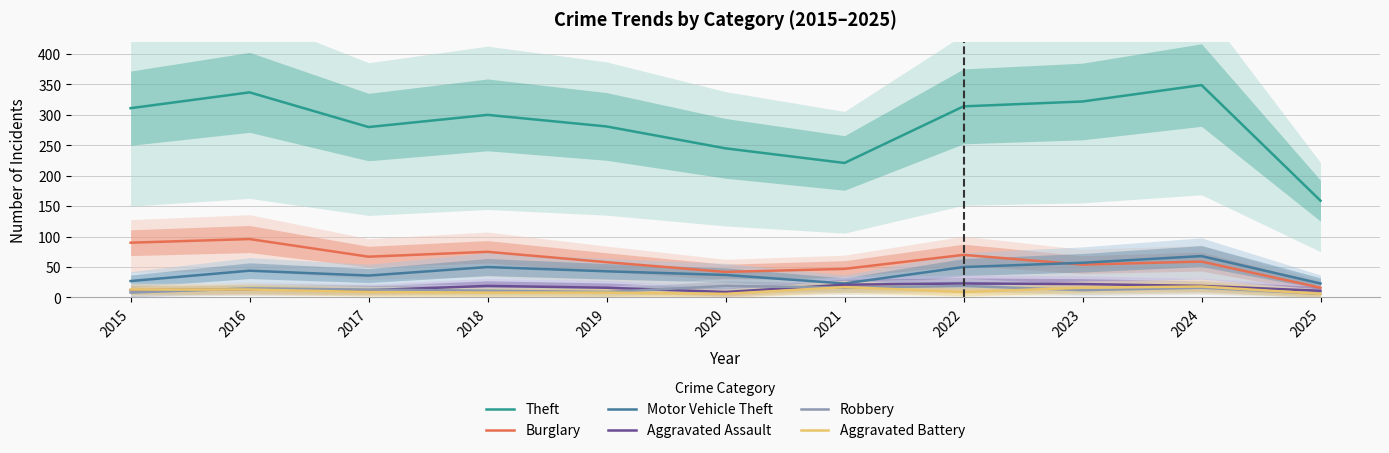

What value does the Aggravated Battery series have at 2025?

6